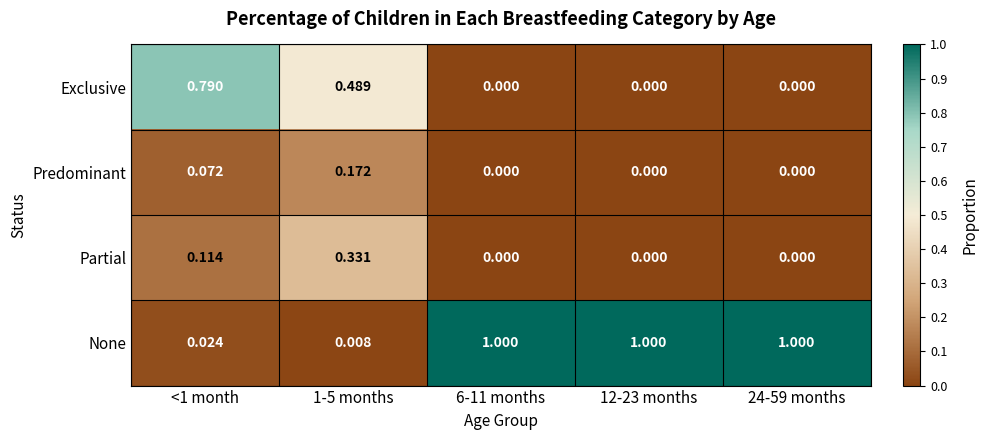

List the series in order of their peak value, highest first.

None, Exclusive, Partial, Predominant